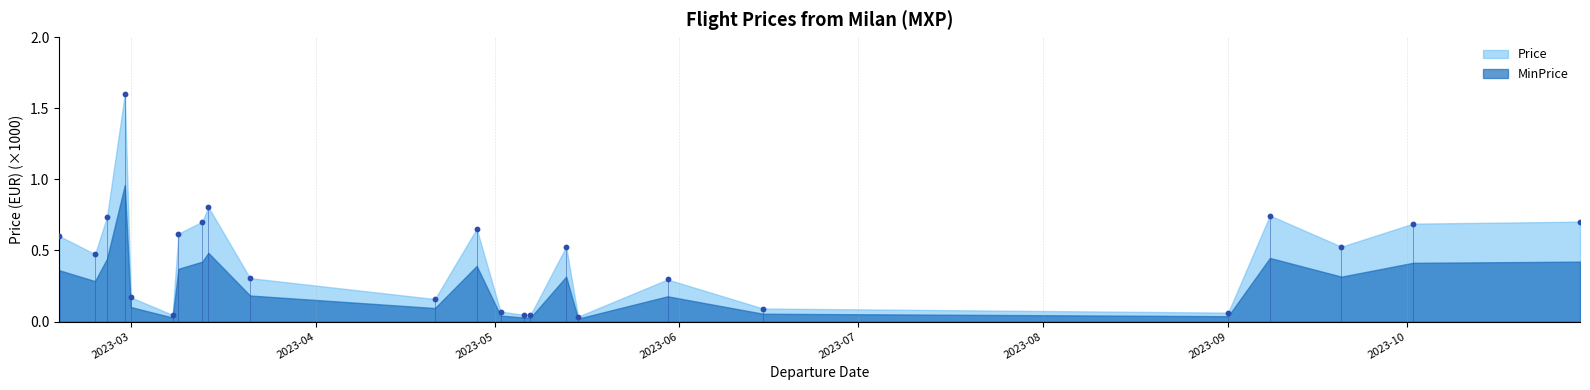

What is the change in value from 2023-02-25 to 2023-04-21?

-0.6